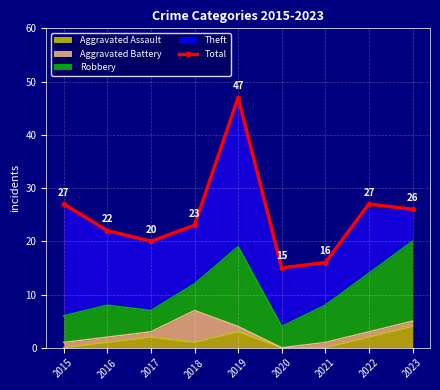

What is the difference between the maximum and minimum values?

32